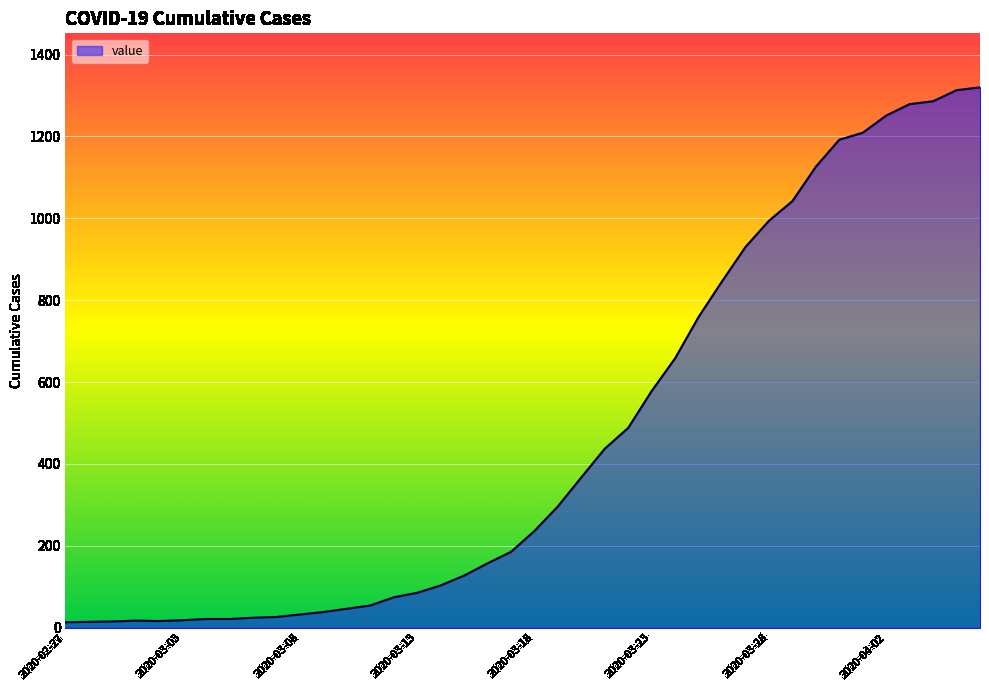

What is the smallest value displayed?

13